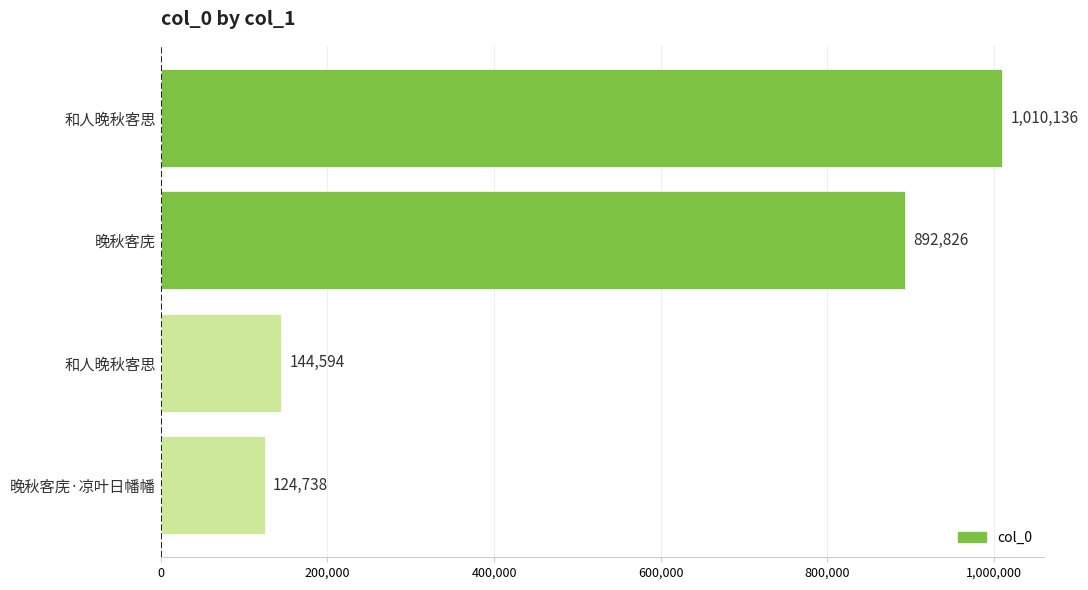

How many values are below 892826?

2